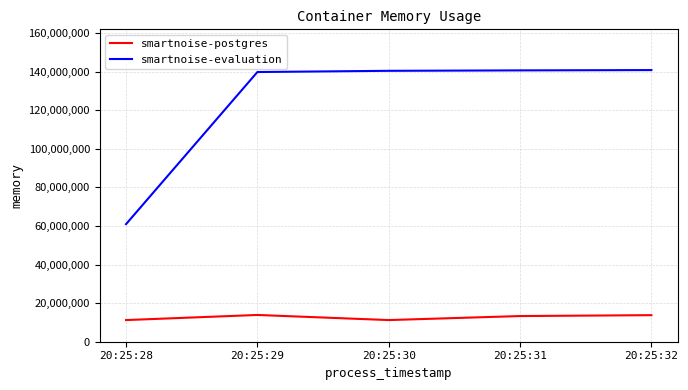

What is the maximum value shown in the chart?

140861440